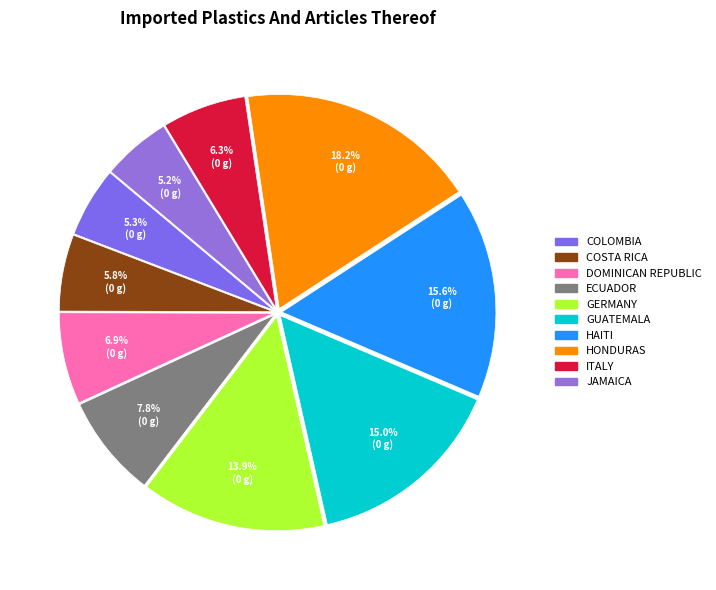

How many segments does this pie chart have?

10